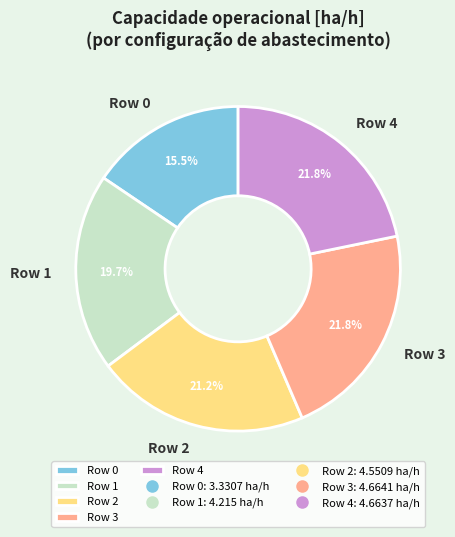

Which category has the smallest portion of the pie?

Row 0